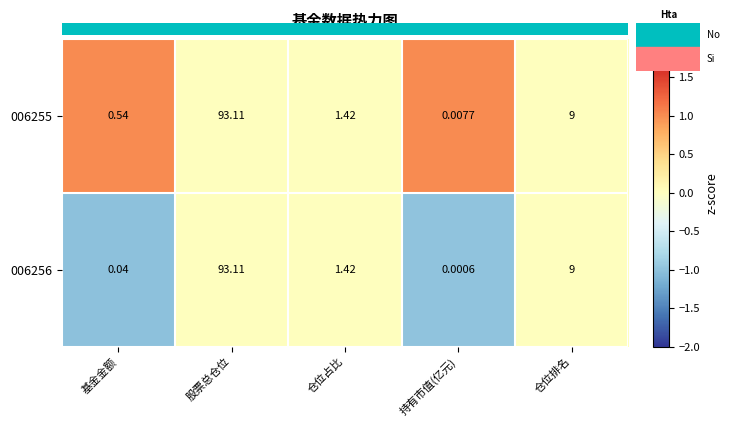

Which category has the lowest value in the 006256 series?

持有市值(亿元)